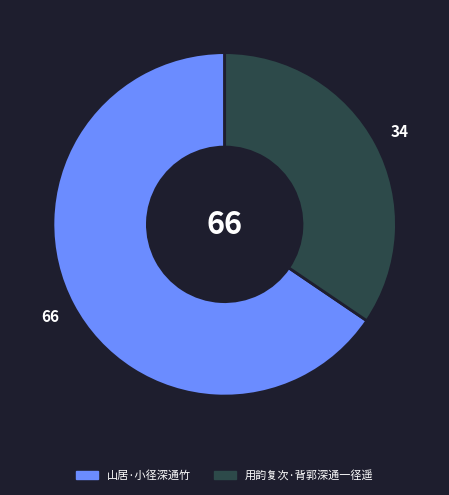

Is there any slice that represents more than half of the pie?

Yes